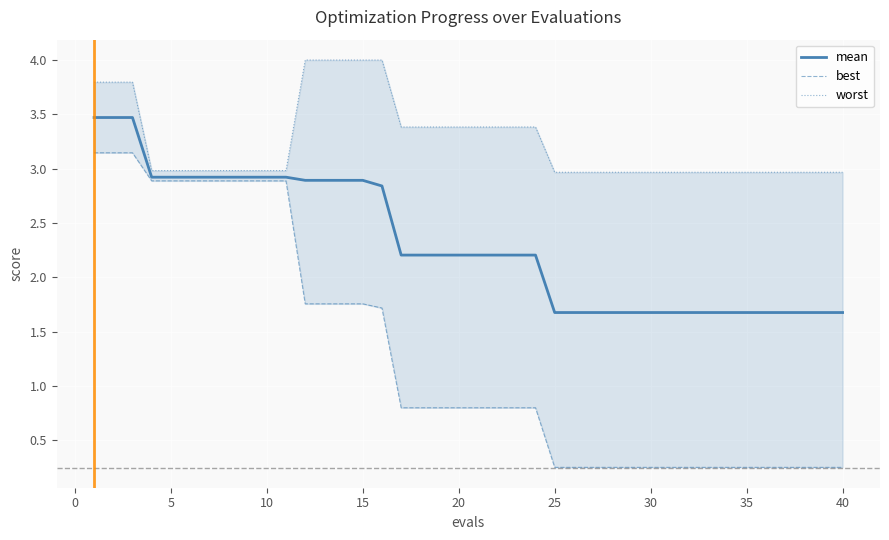

What is the lowest value of the mean series?

1.7